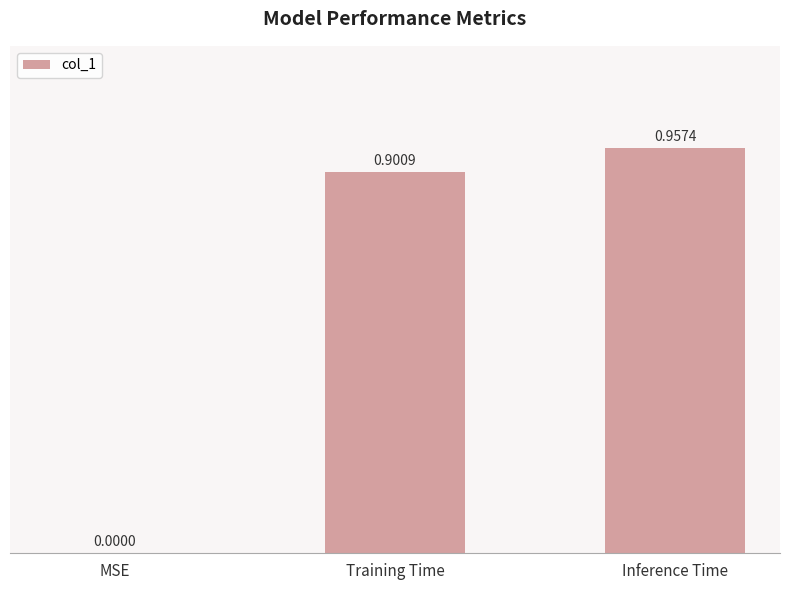

What is the sum of all values?

1.9